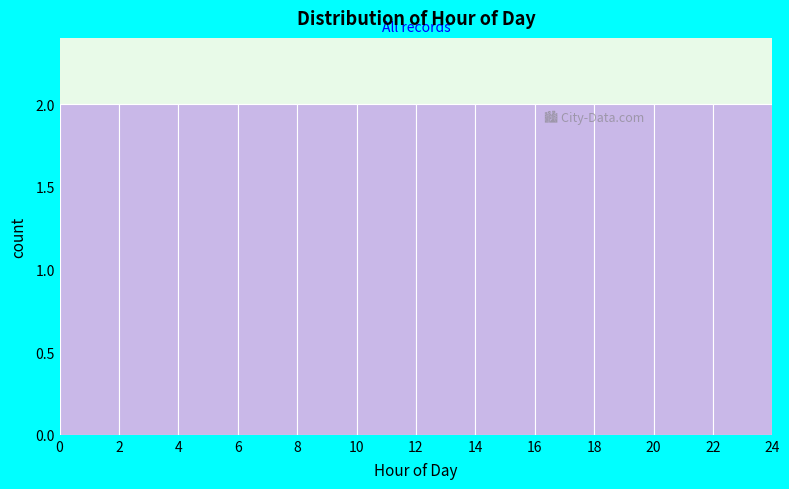

How tall is the bar that spans 20 to 22 on the x-axis? The values are not printed on the chart, so give them approximately, as read against the axis.

2